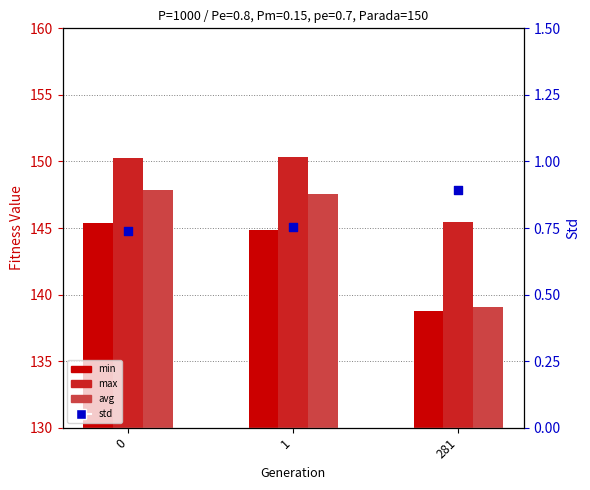

Which series has the largest total across all categories?

max